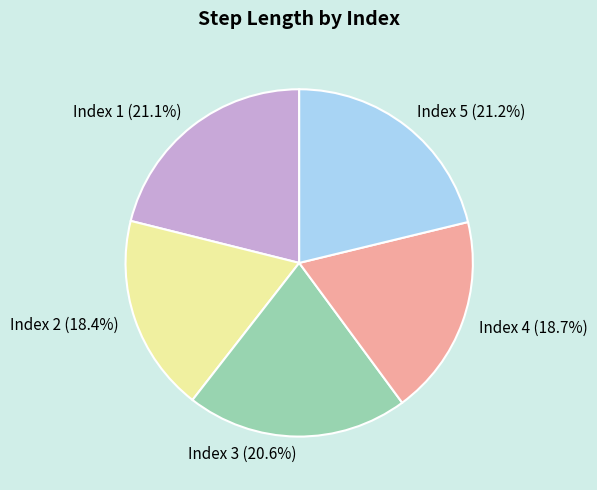

Between Index 3 (20.6%) and Index 5 (21.2%), which is larger?

Index 5 (21.2%)